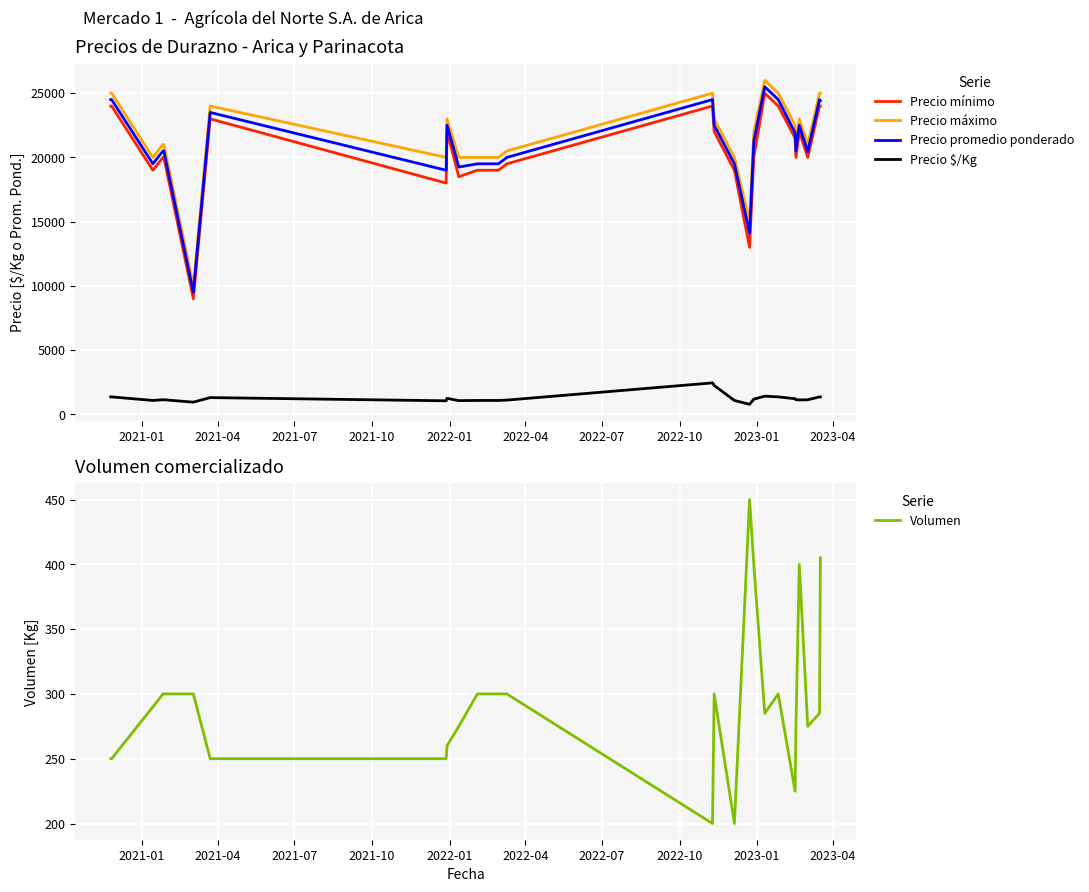

What is the minimum value shown in the chart?

200.0